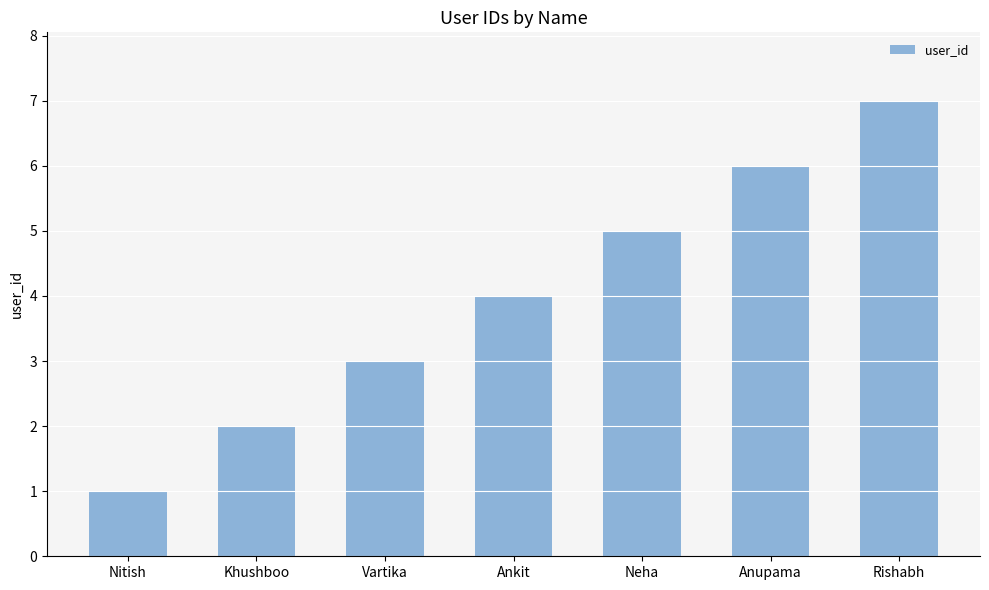

Rank the categories by value from highest to lowest.

Rishabh, Anupama, Neha, Ankit, Vartika, Khushboo, Nitish